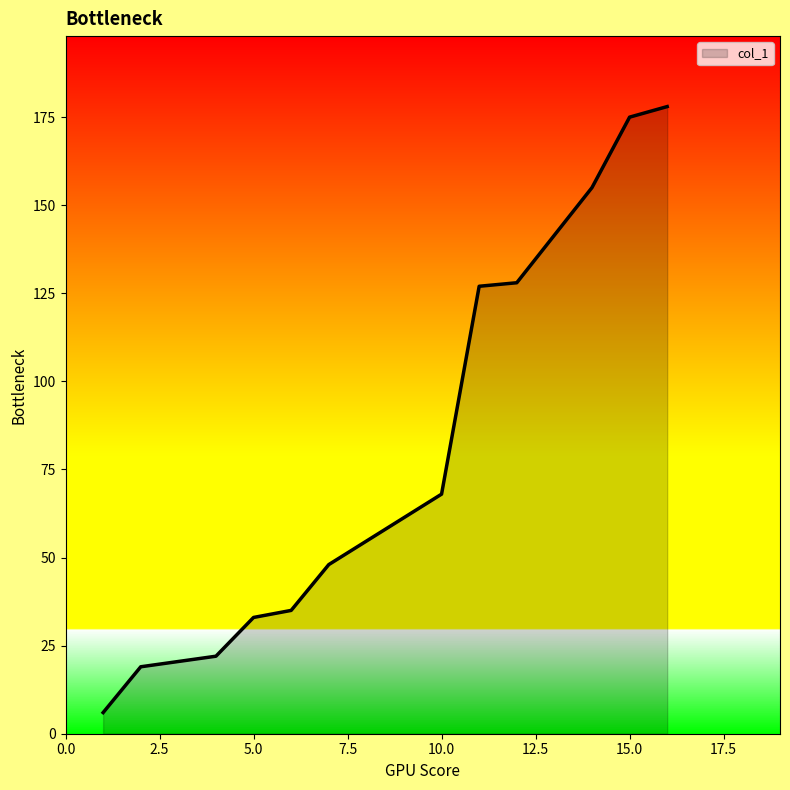

What is the difference between the maximum and minimum values?

172